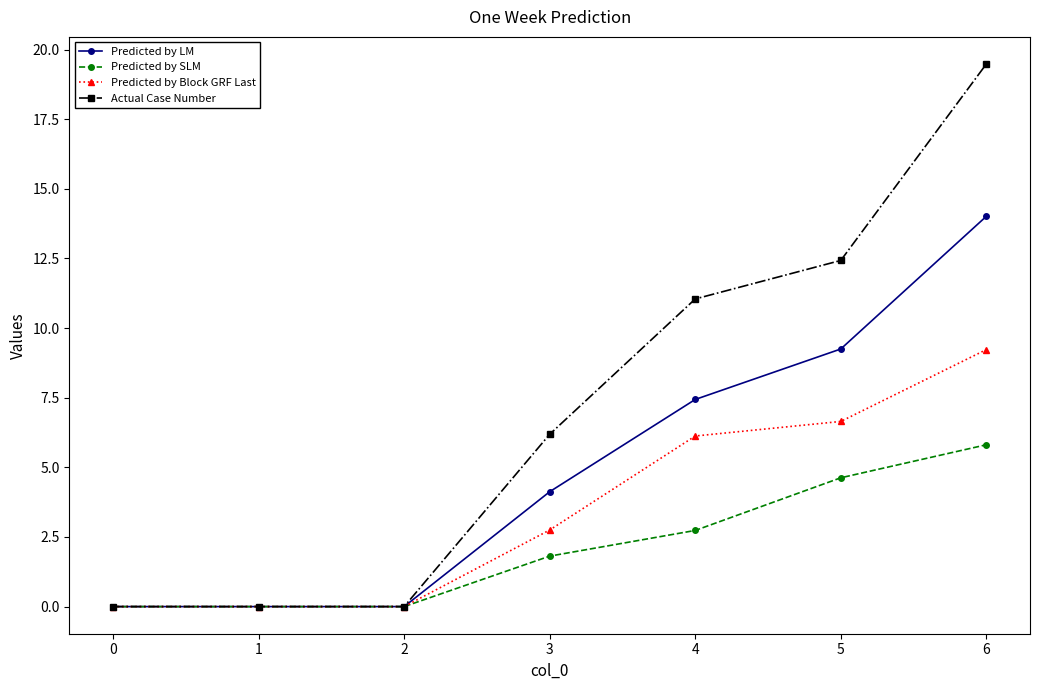

True or false: Predicted by LM has a value of 14.0 at 6.

True